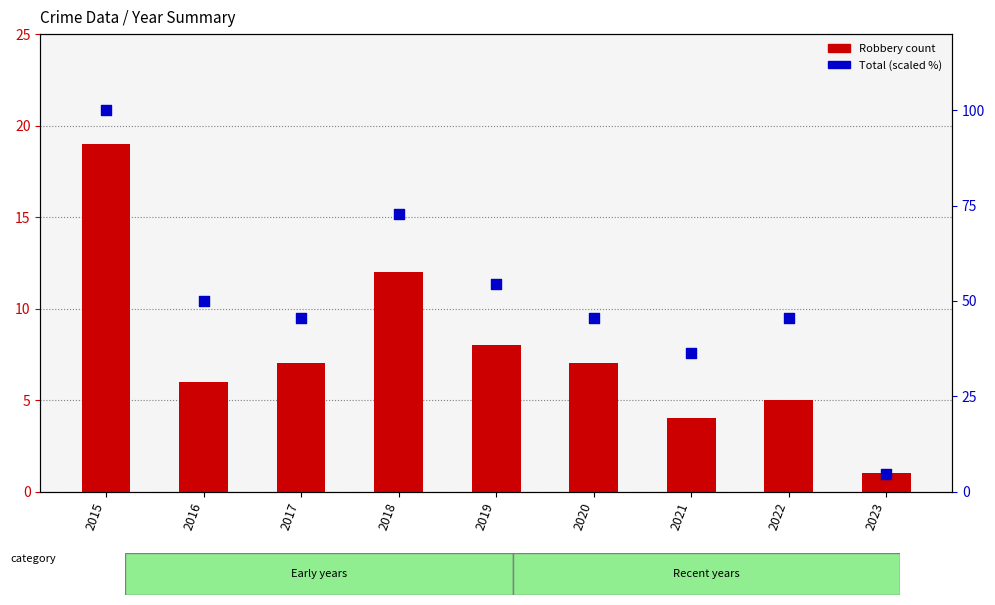

Is the value of Total (scaled %) at 2019 greater than the value of Robbery at 2022?

Yes